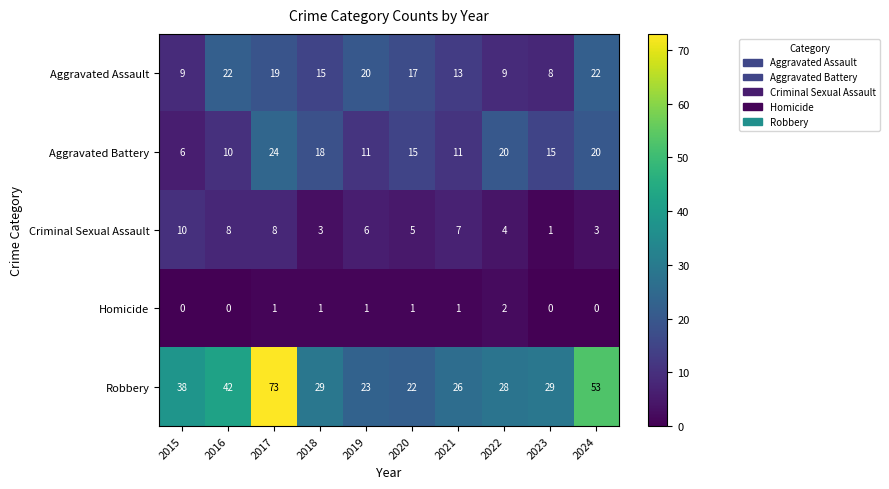

Which series has the widest spread of values?

Robbery